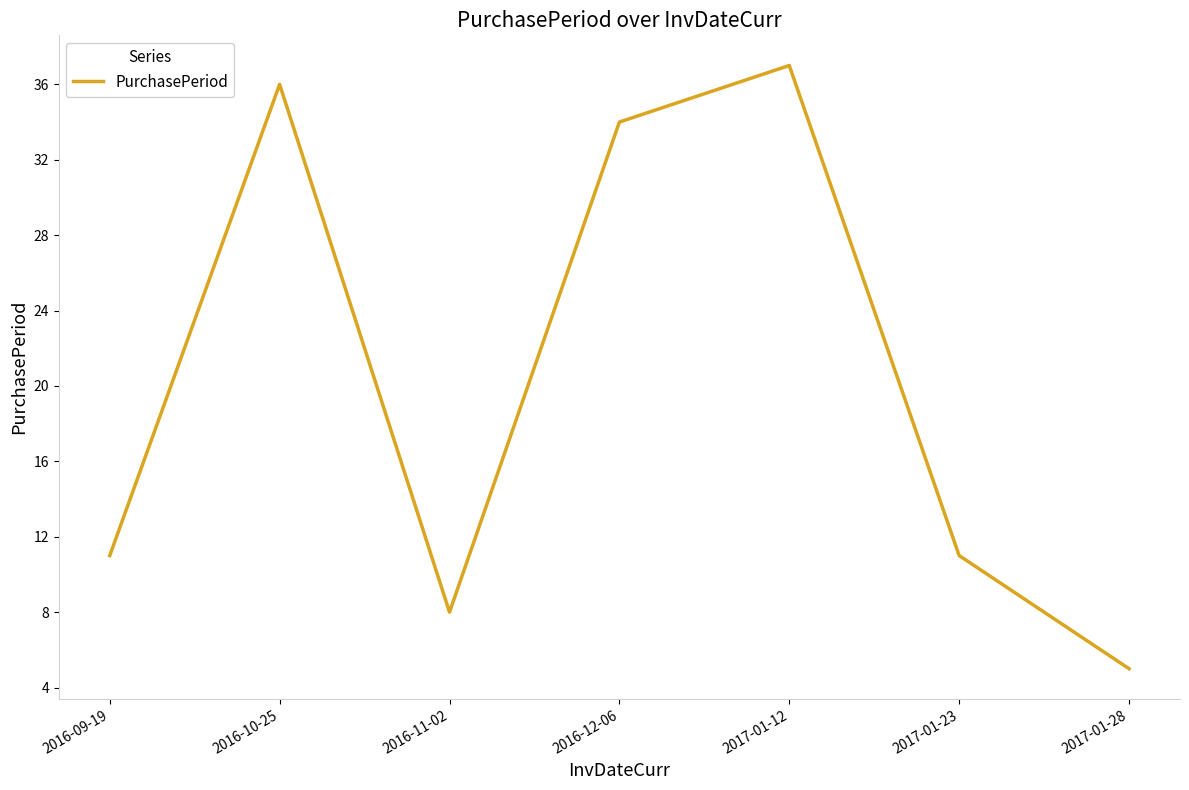

What is the maximum value shown in the chart?

37